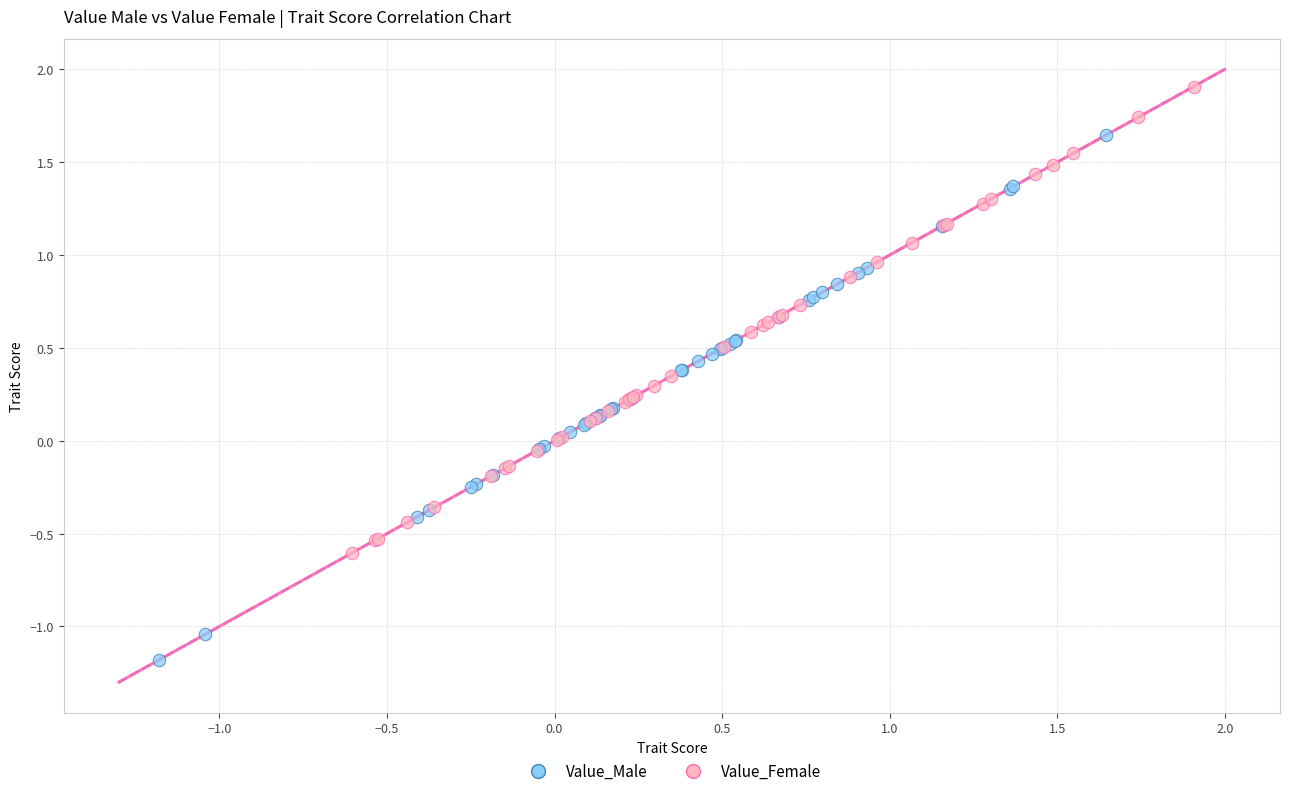

Which series reaches the maximum Y coordinate?

Value_Female